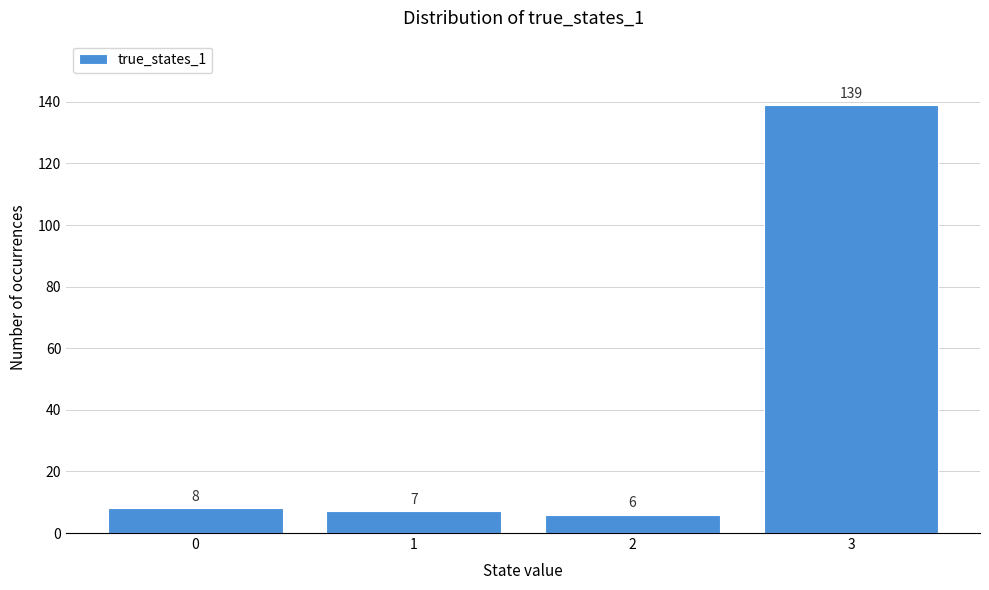

Reading left to right, list all the values displayed in this chart.

8	7	6	139